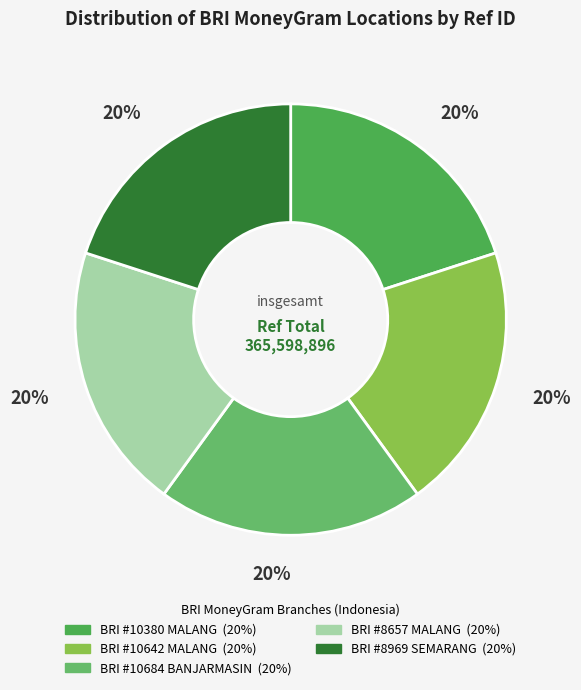

How many slices are in this pie chart?

5